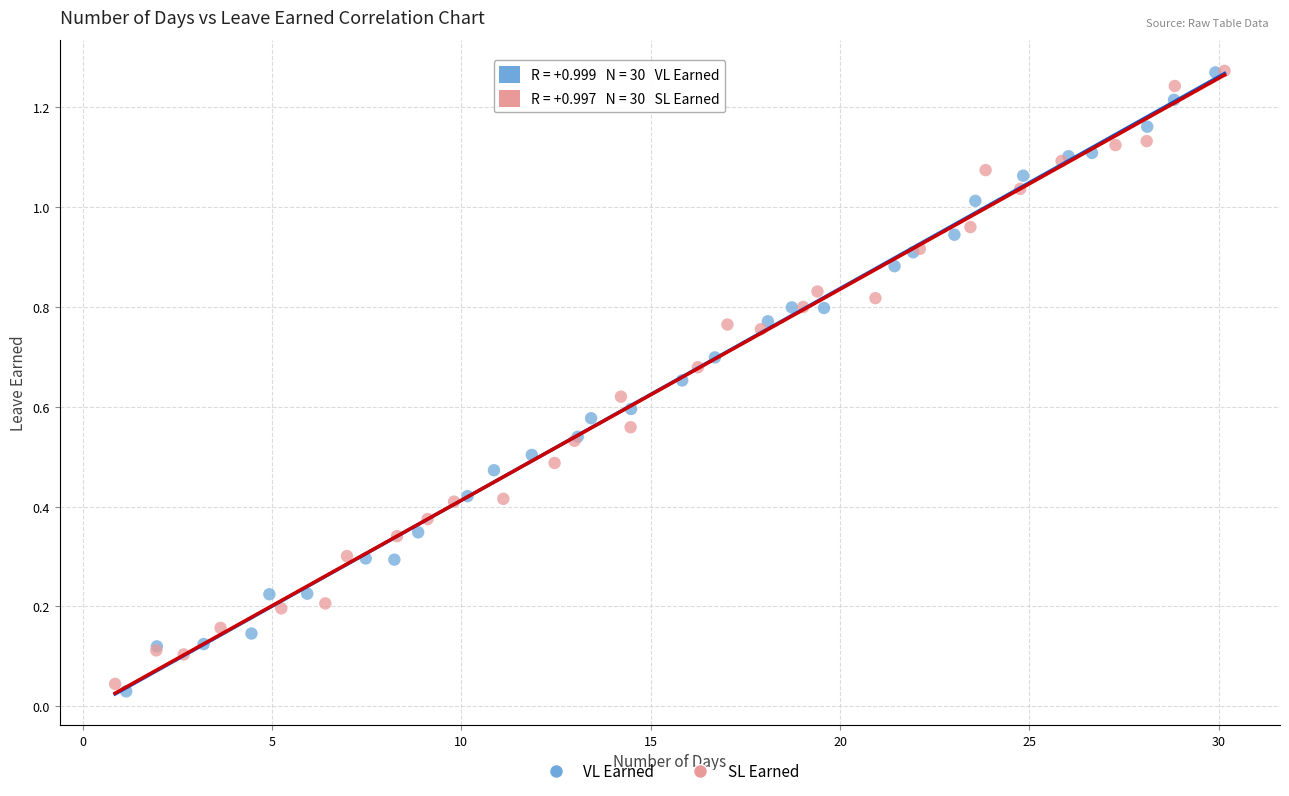

Which series has the largest Y range (max minus min)?

VL Earned